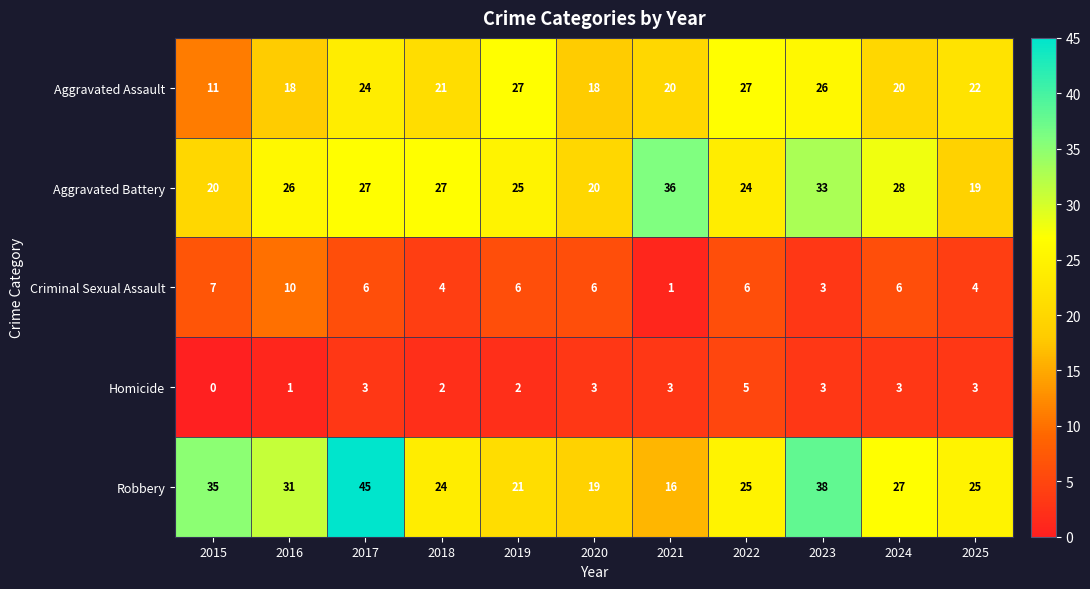

What is the sum of all Criminal Sexual Assault values?

59